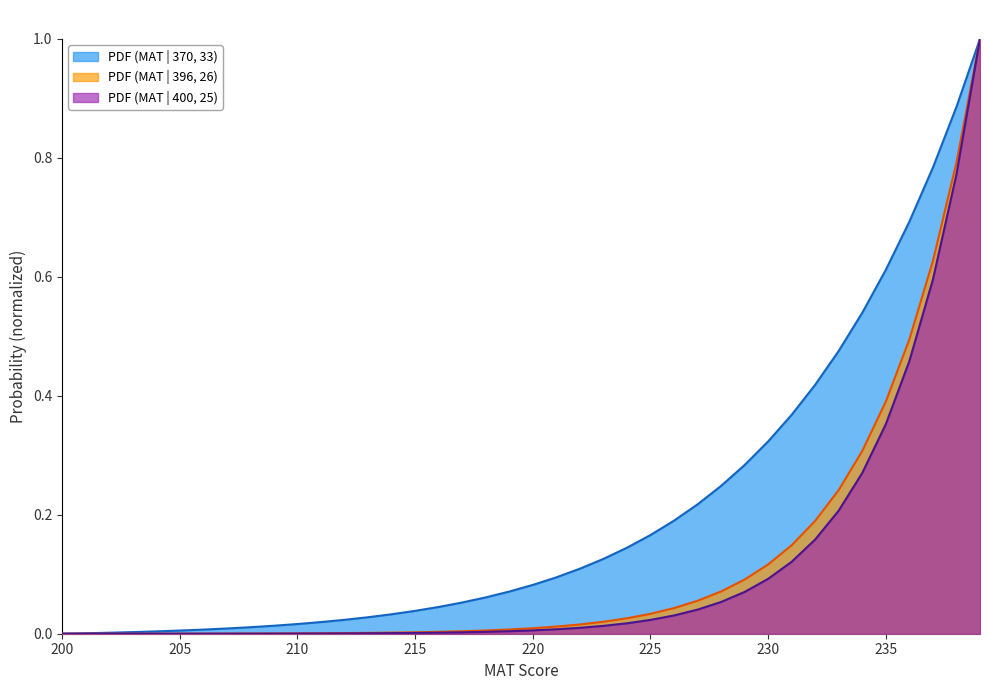

Where is PDF (MAT | 396, 26) nearest to the value 0?

200